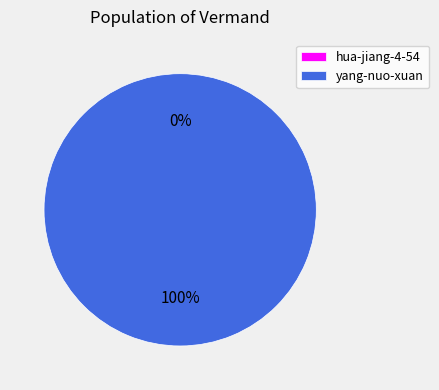

To the nearest percent, what is the combined percentage of hua-jiang-4-54 and yang-nuo-xuan?

100%